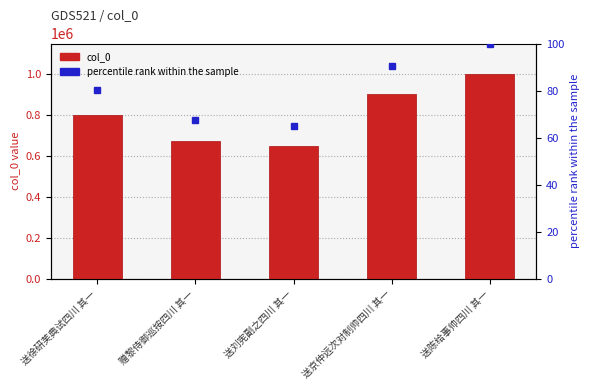

Read the col_0 value at 送京仲远次对制帅四川 其一.

903019.0